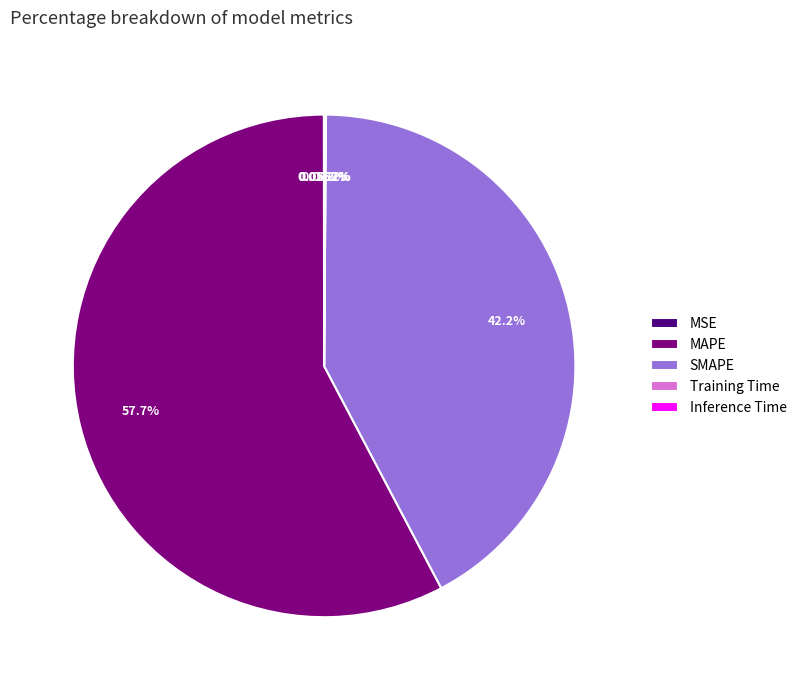

Which category has the biggest portion of the pie?

MAPE